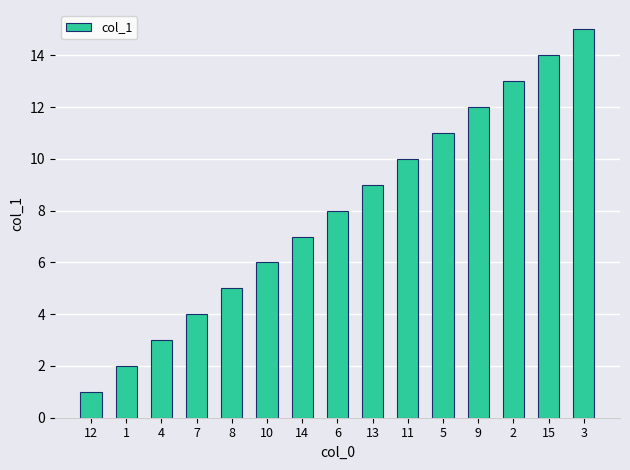

Count the number of data series in this chart.

1